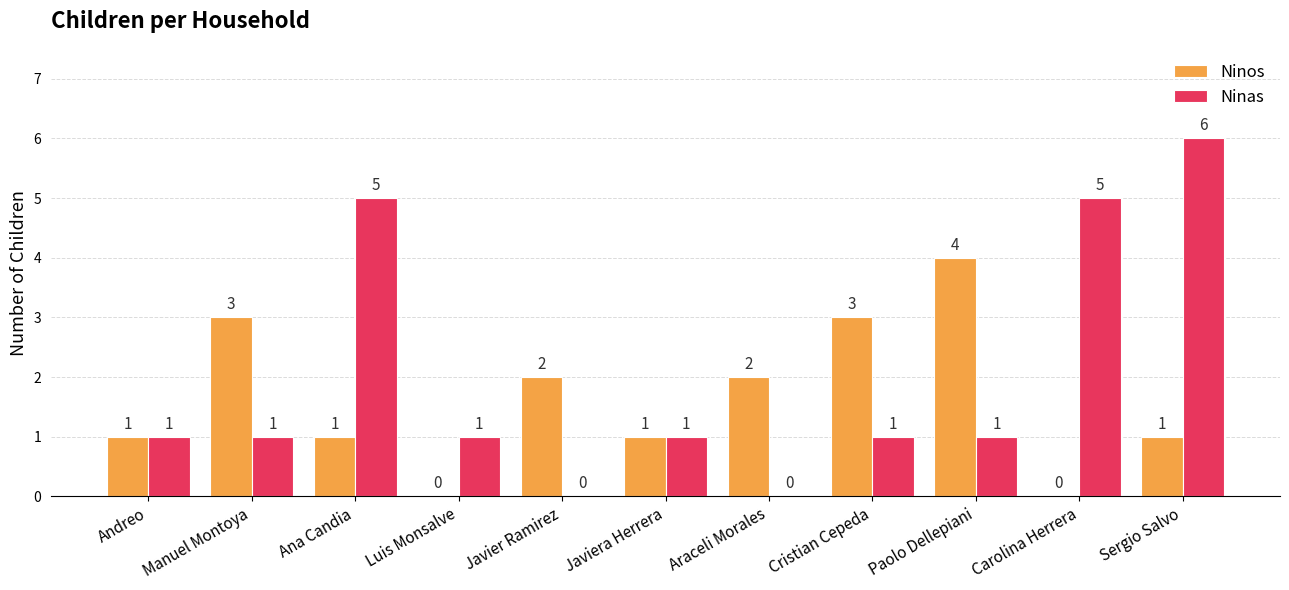

Is the value of Ninos at Paolo Dellepiani greater than the value of Ninas at Manuel Montoya?

Yes